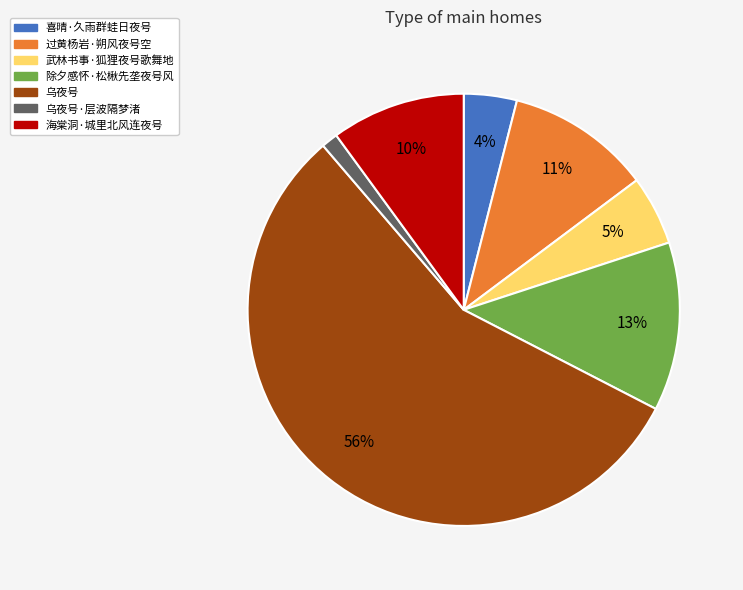

To the nearest percent, what is the average slice percentage?

14%